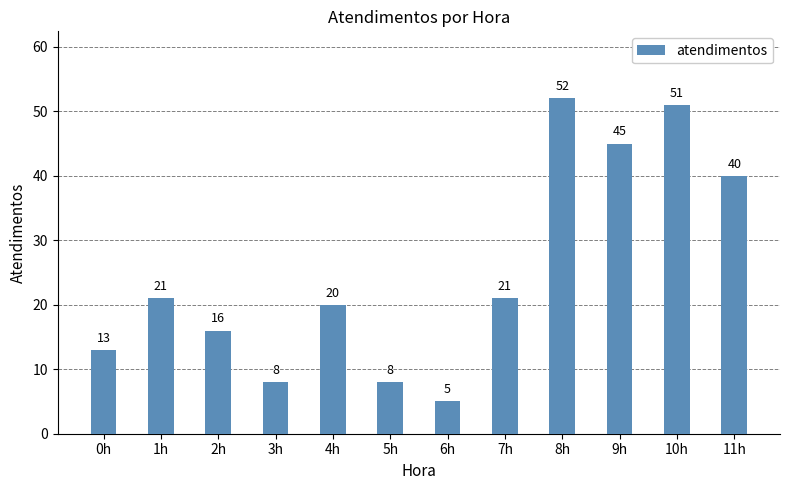

The value at 1h is 21. True or false?

True